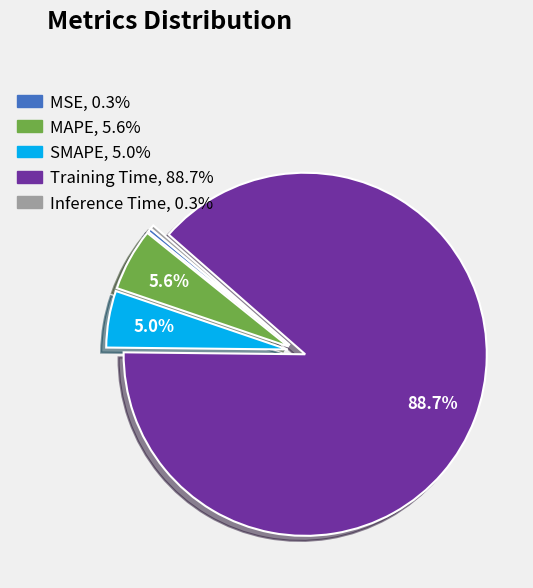

What is the total percentage of MAPE and SMAPE?

10.6%